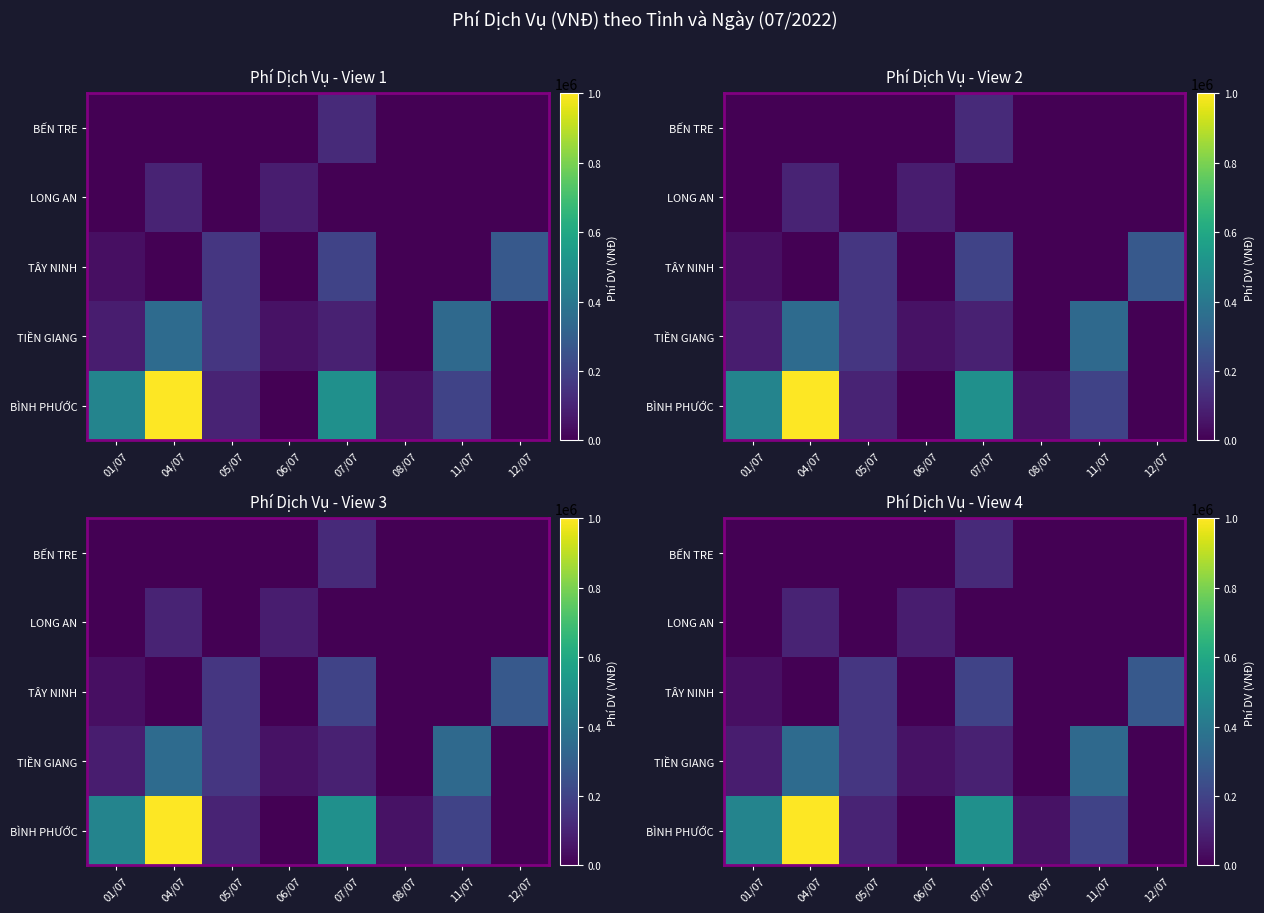

What is the average value of the BÌNH PHƯỚC series?

287500